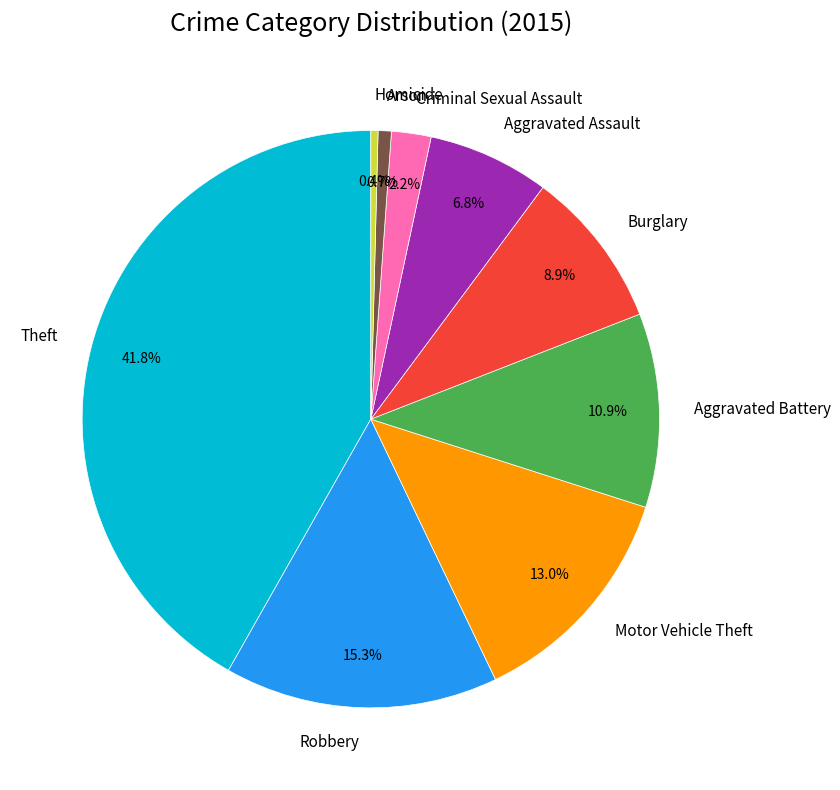

Between Burglary and Motor Vehicle Theft, which is larger?

Motor Vehicle Theft